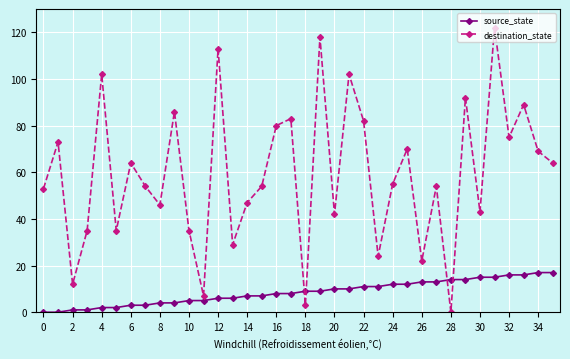

True or false: destination_state has more than 2 points higher than both neighbors.

True